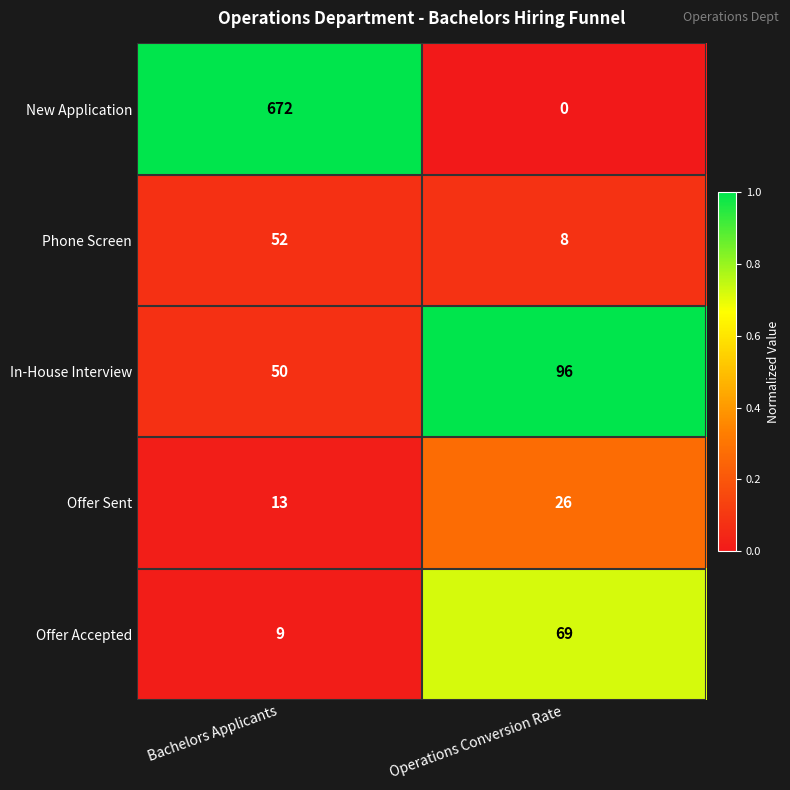

Reading left to right, transcribe all the data shown in this chart.

New Application: 672	0
Phone Screen: 52	8
In-House Interview: 50	96
Offer Sent: 13	26
Offer Accepted: 9	69